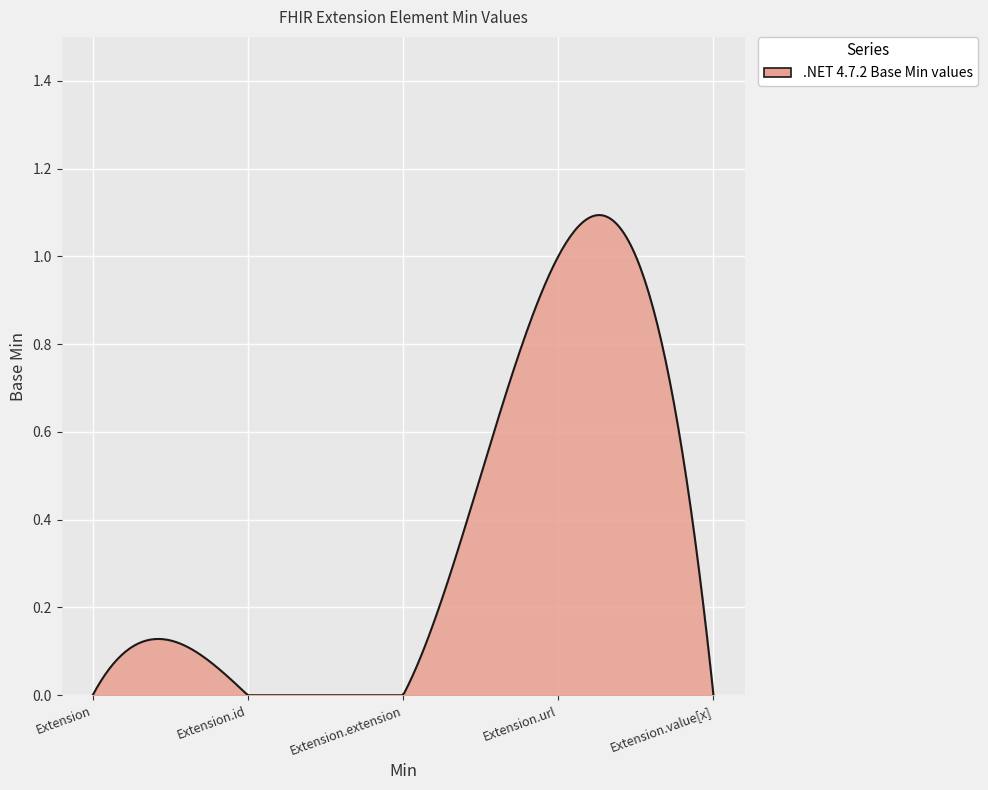

What is the label of the 1st point from the left?

Extension